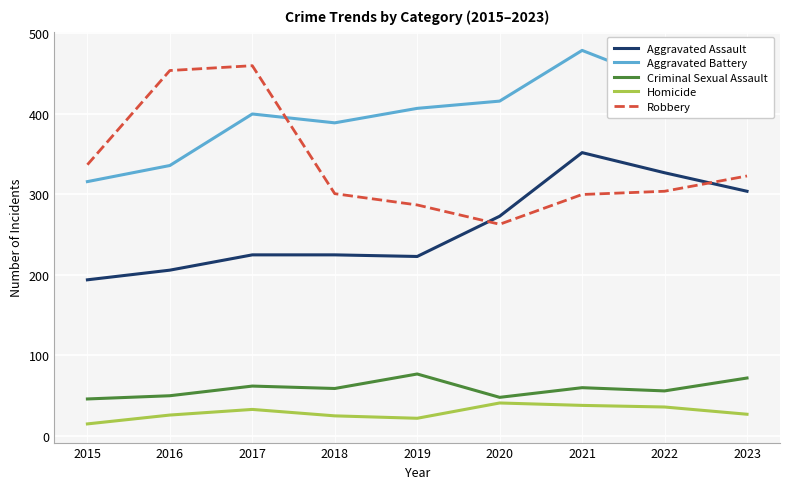

What is the difference between the maximum and minimum values in the Aggravated Assault series?

158